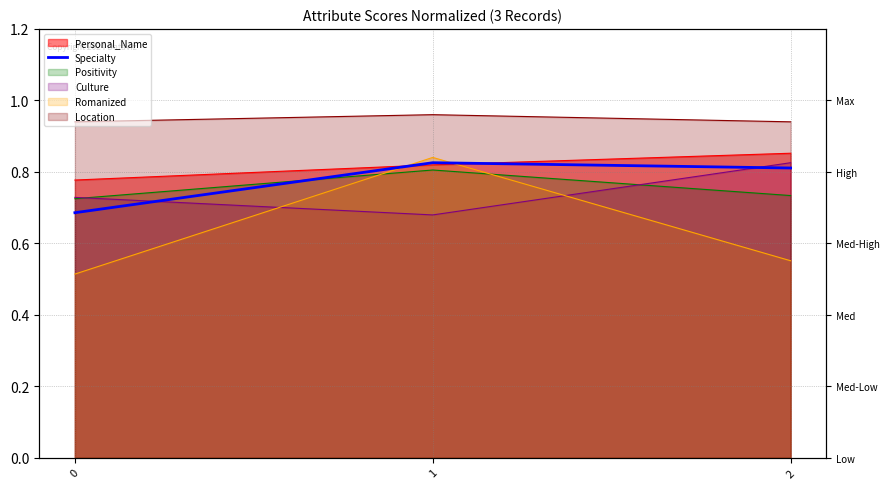

What is the difference between the maximum and minimum values?

0.1